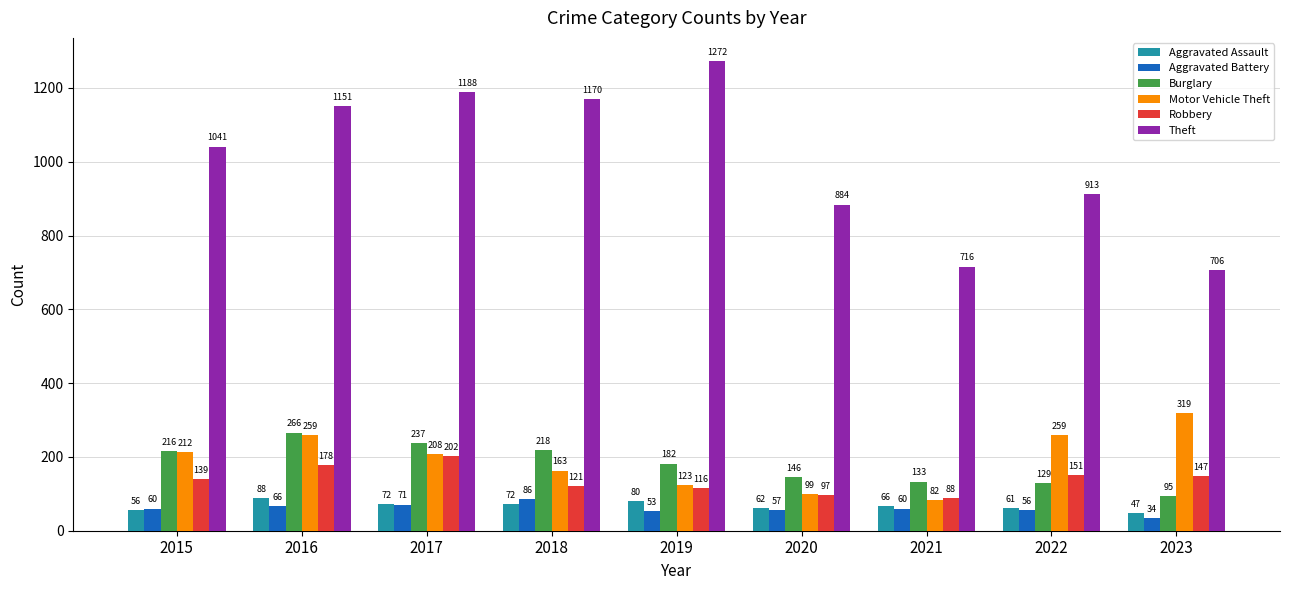

How many groups of bars are there?

9